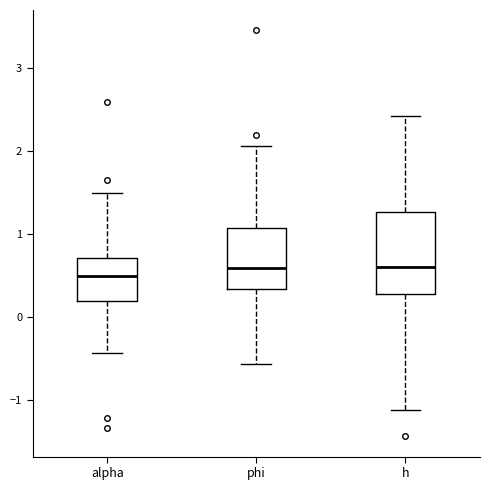

Which box has the lowest median line?

alpha